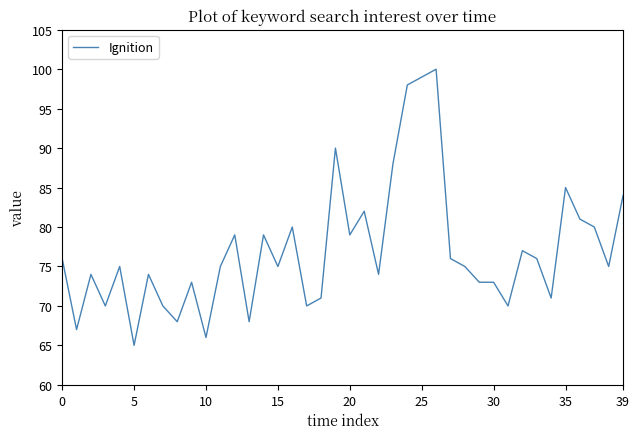

What is the difference between the second highest and second lowest values?

33